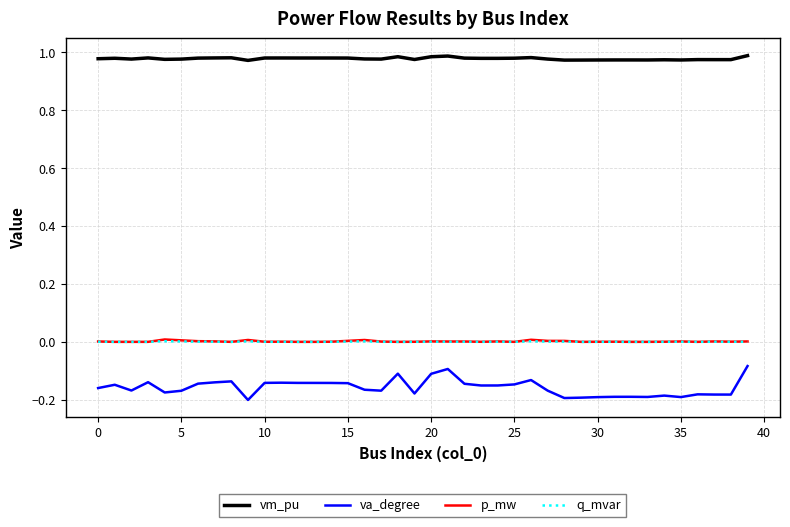

True or false: q_mvar and va_degree intersect in this chart.

False